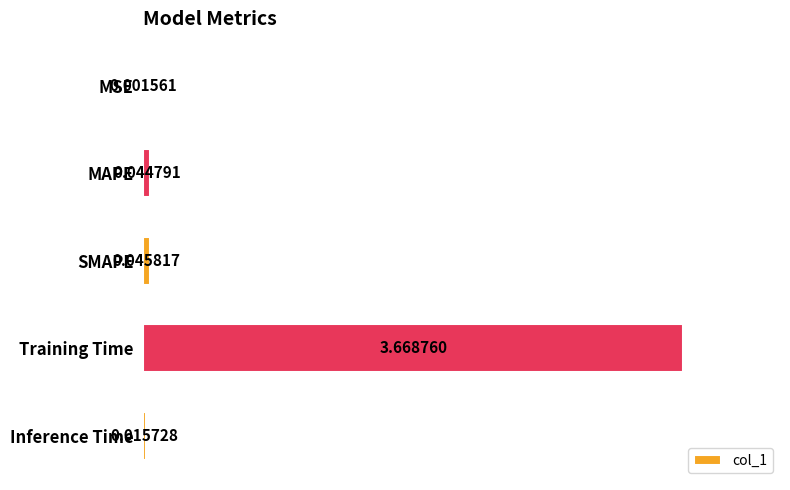

Which label corresponds to the largest value in the chart?

Training Time